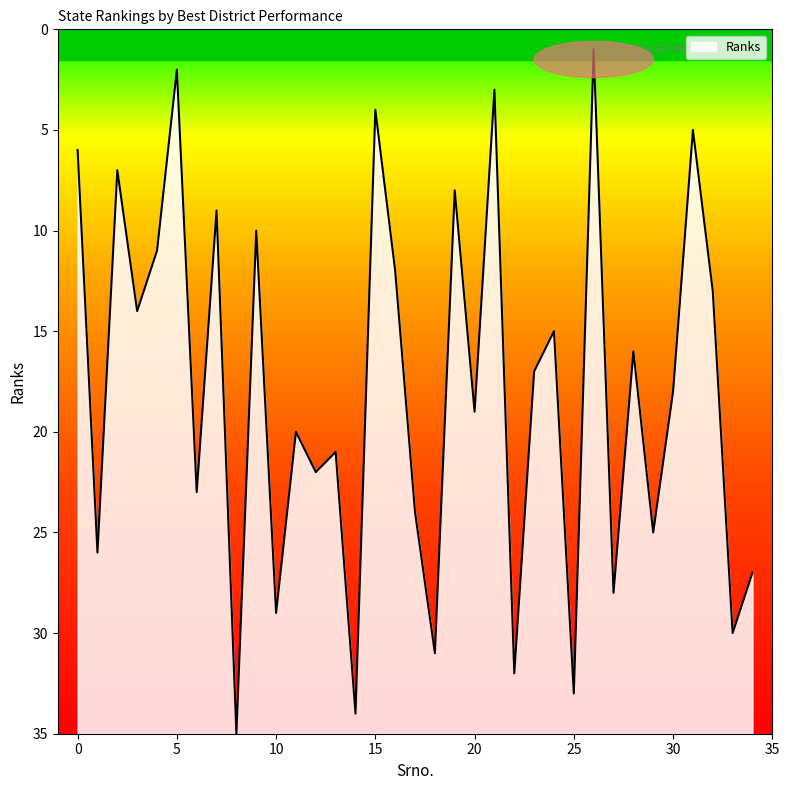

What is the maximum value shown in the chart?

35